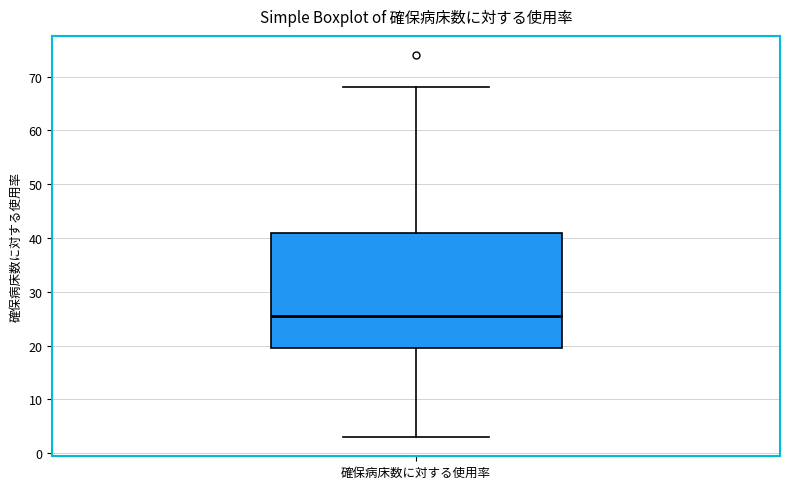

Read this box plot against the y-axis: the position of the median line, the range covered by the box, and the ends of both whiskers. The values are not printed on the chart, so give them approximately, as read against the axis.

median 26, box 20 to 41, whiskers 3 to 68